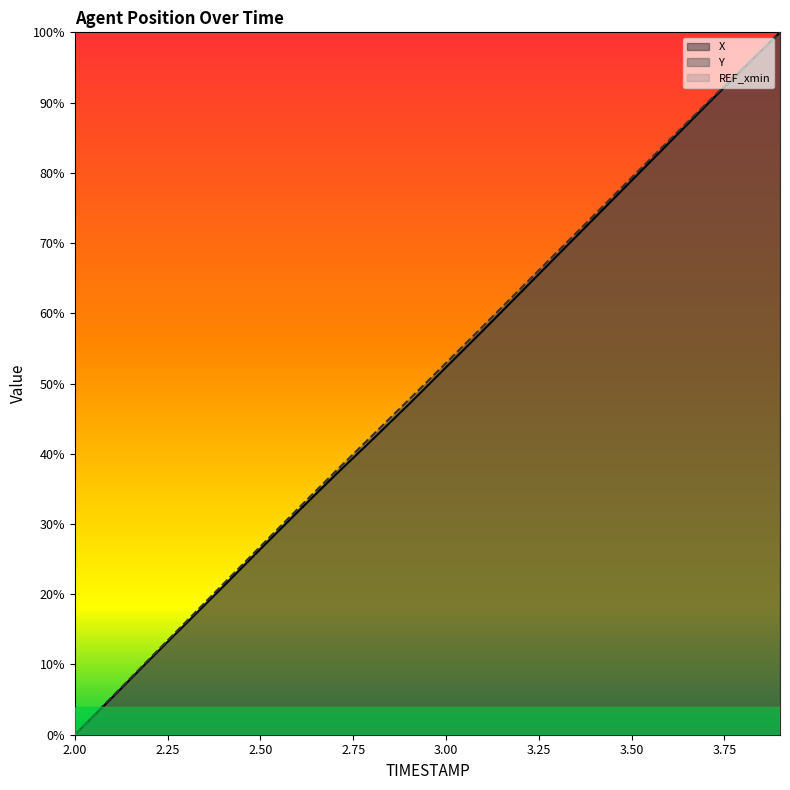

List the series in order of their overall mean, highest first.

Y, X